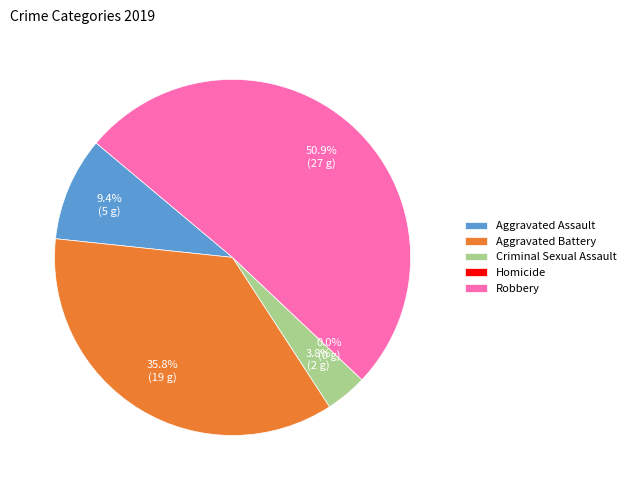

Does Aggravated Battery represent more than half of the total?

No